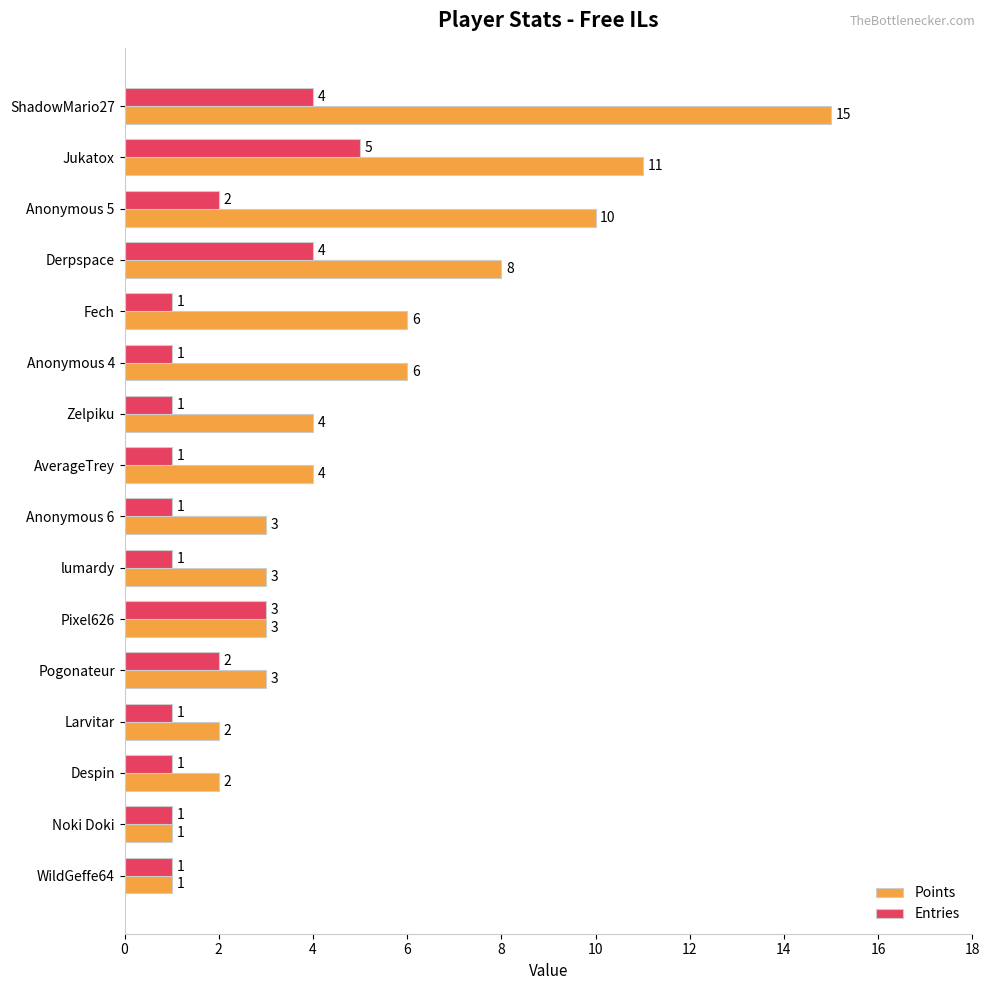

At which label is Entries closest to 3?

Pixel626